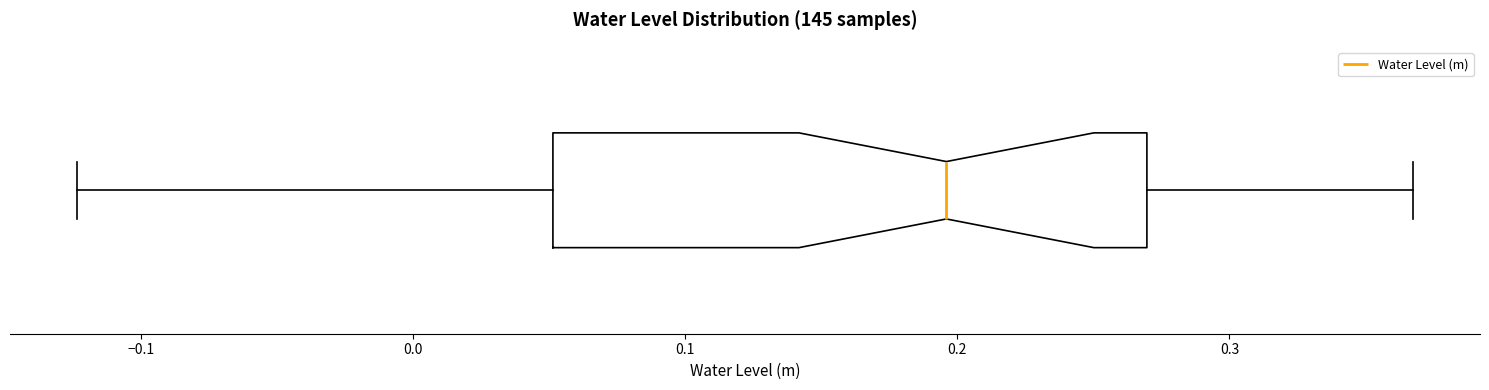

Read this box plot against the x-axis: the position of the median line, the range covered by the box, and the ends of both whiskers. The values are not printed on the chart, so give them approximately, as read against the axis.

median 0.20, box 0.05 to 0.27, whiskers -0.12 to 0.37